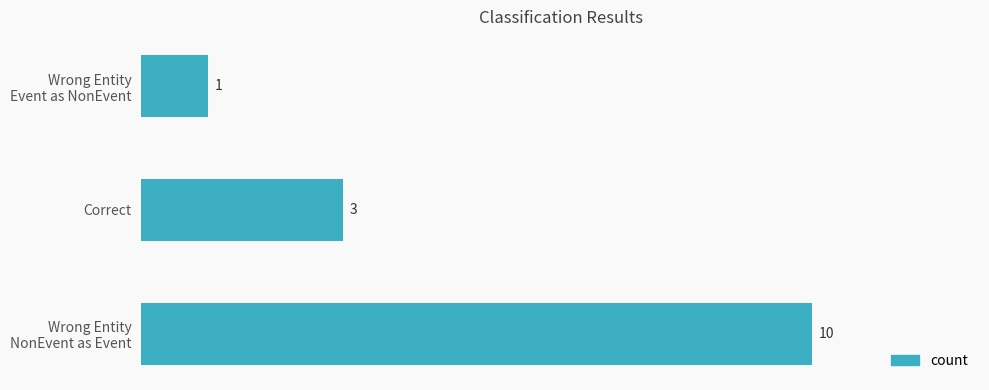

List the labels in order of value, largest first.

Wrong Entity
NonEvent as Event, Correct, Wrong Entity
Event as NonEvent